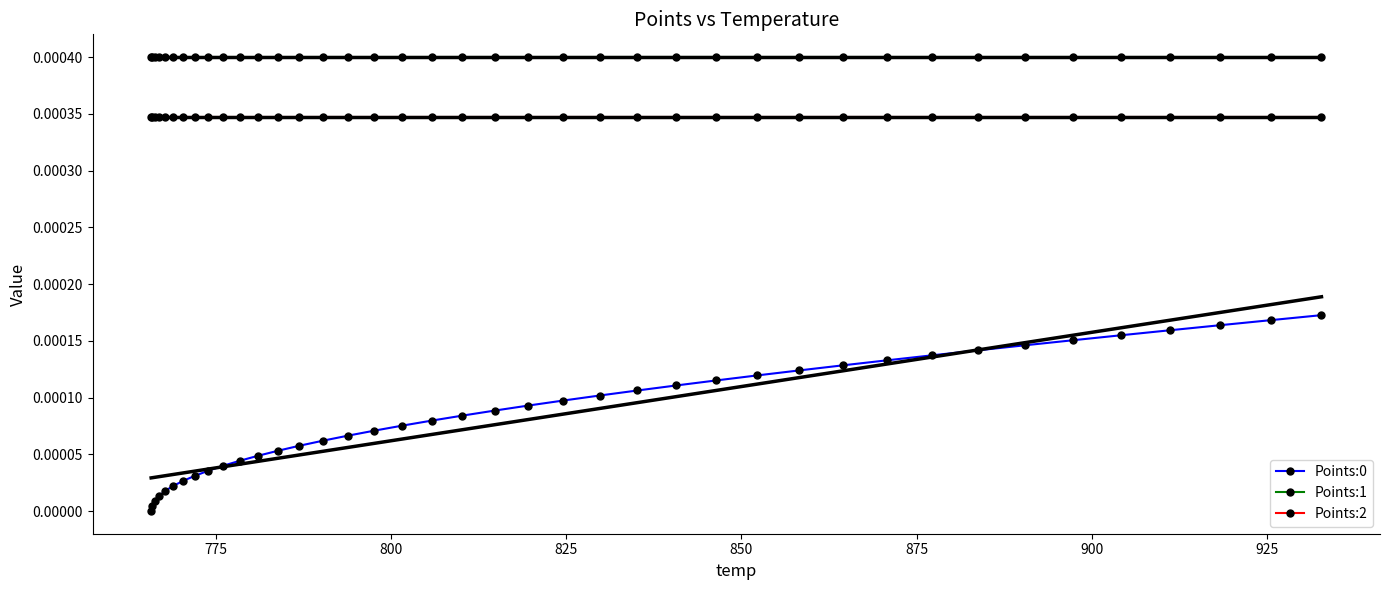

Rank the series by their maximum value, from highest to lowest.

Points:1, Points:2, Points:0